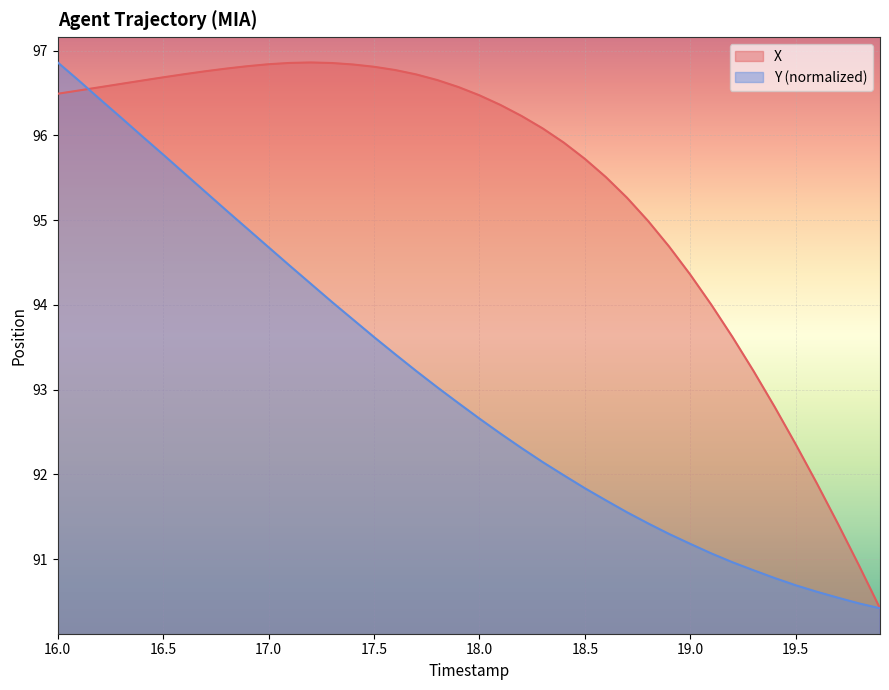

How many data points in X are above 96?

24